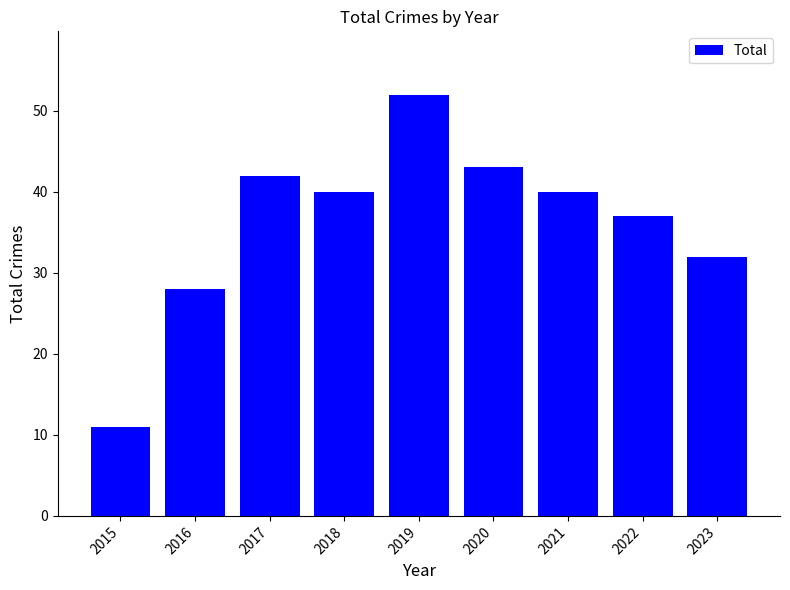

What is the average value?

36